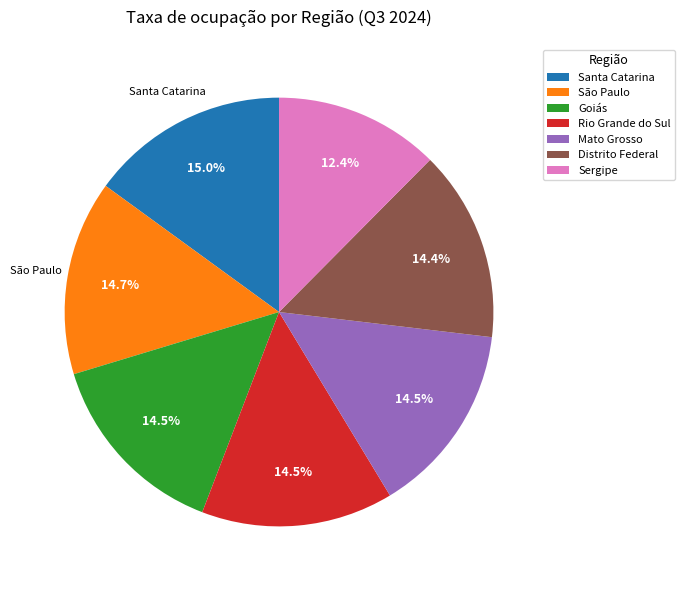

How many segments does this pie chart have?

7